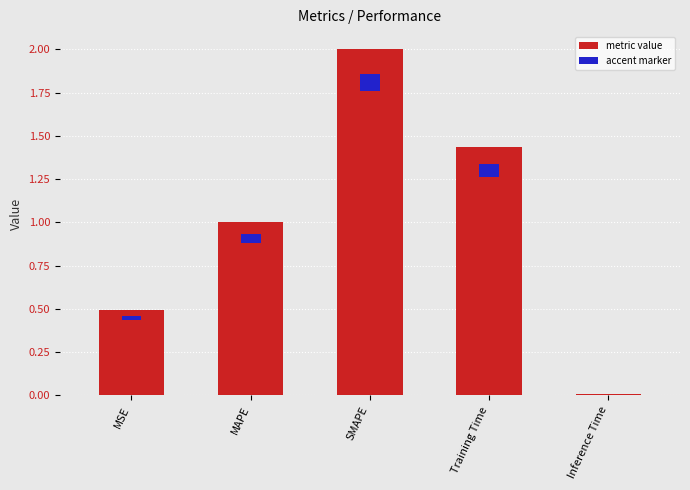

At which label is the value closest to 1?

MAPE